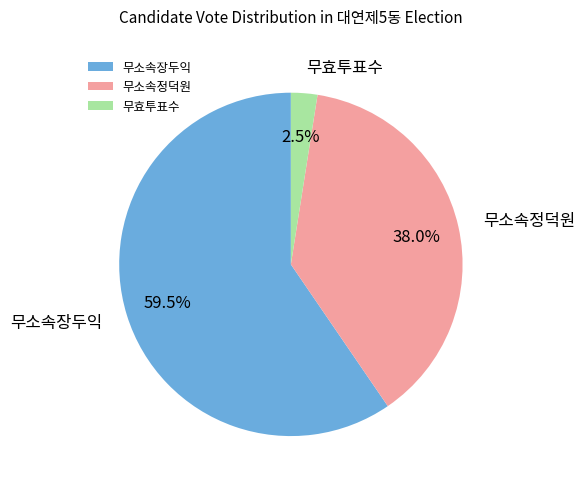

Count the number of slices in the pie.

3